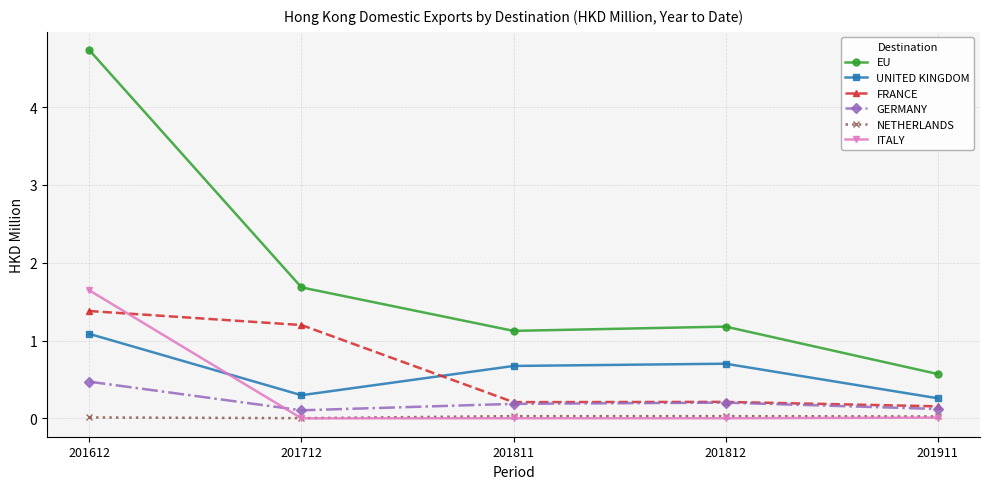

What are all the series names shown in the legend?

EU, UNITED KINGDOM, FRANCE, GERMANY, NETHERLANDS, ITALY